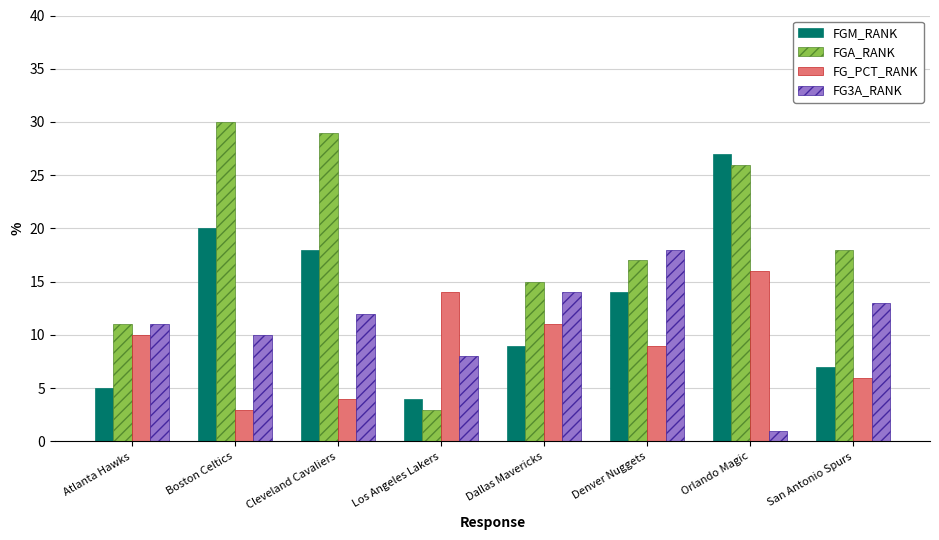

Reading left to right, extract all data points from this chart.

FGM_RANK: Atlanta Hawks=5	Boston Celtics=20	Cleveland Cavaliers=18	Los Angeles Lakers=4	Dallas Mavericks=9	Denver Nuggets=14	Orlando Magic=27	San Antonio Spurs=7
FGA_RANK: Atlanta Hawks=11	Boston Celtics=30	Cleveland Cavaliers=29	Los Angeles Lakers=3	Dallas Mavericks=15	Denver Nuggets=17	Orlando Magic=26	San Antonio Spurs=18
FG_PCT_RANK: Atlanta Hawks=10	Boston Celtics=3	Cleveland Cavaliers=4	Los Angeles Lakers=14	Dallas Mavericks=11	Denver Nuggets=9	Orlando Magic=16	San Antonio Spurs=6
FG3A_RANK: Atlanta Hawks=11	Boston Celtics=10	Cleveland Cavaliers=12	Los Angeles Lakers=8	Dallas Mavericks=14	Denver Nuggets=18	Orlando Magic=1	San Antonio Spurs=13